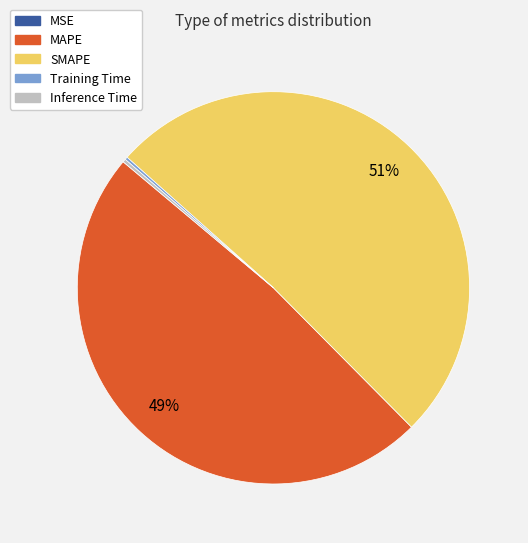

True or false: MAPE accounts for 36% of the total.

False